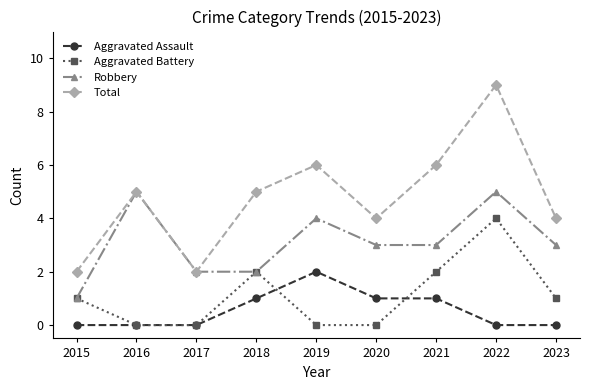

Does the chart display data point markers on the line(s)?

Yes